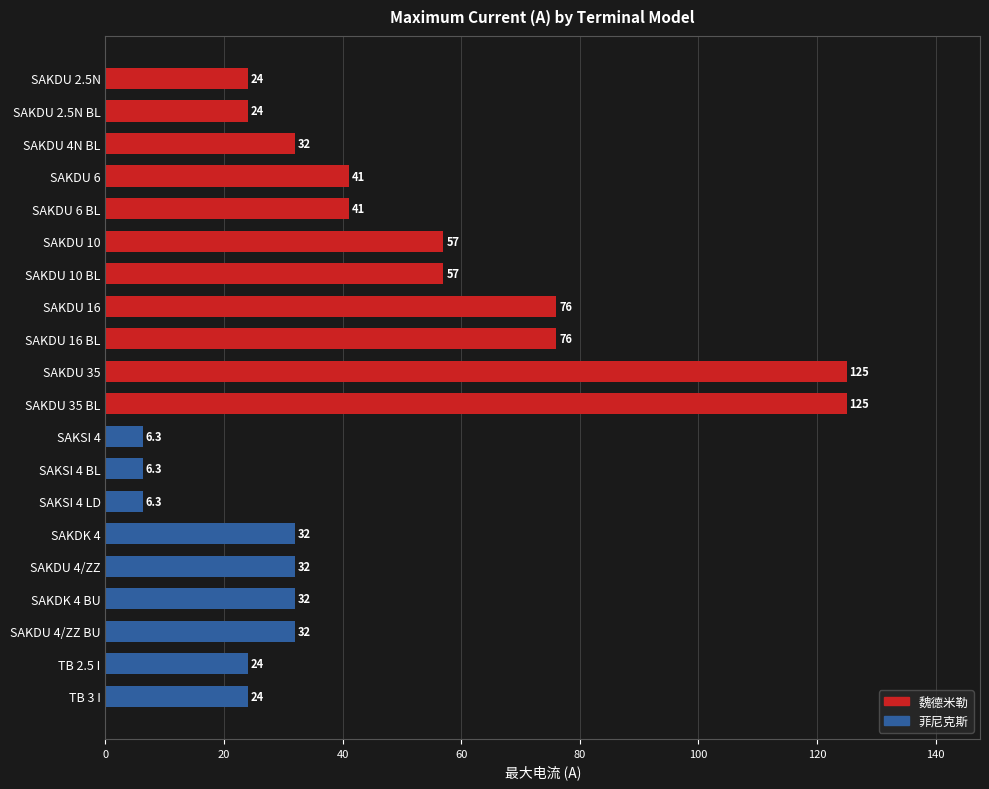

What value does the data have at SAKDU 10 BL?

57.0